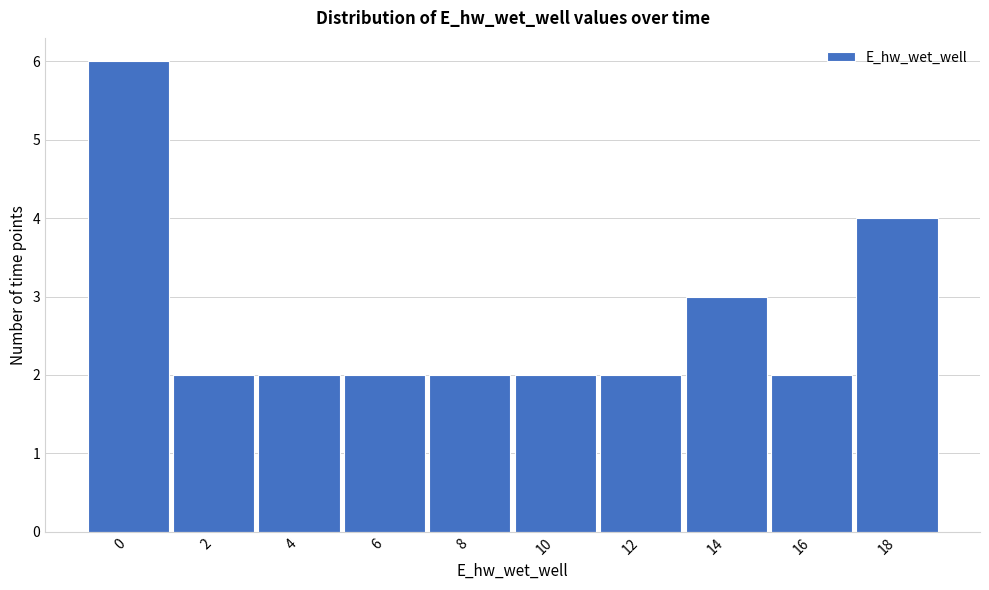

Reading left to right, what are all the values shown in this chart?

0=6	2=2	4=2	6=2	8=2	10=2	12=2	14=3	16=2	18=4